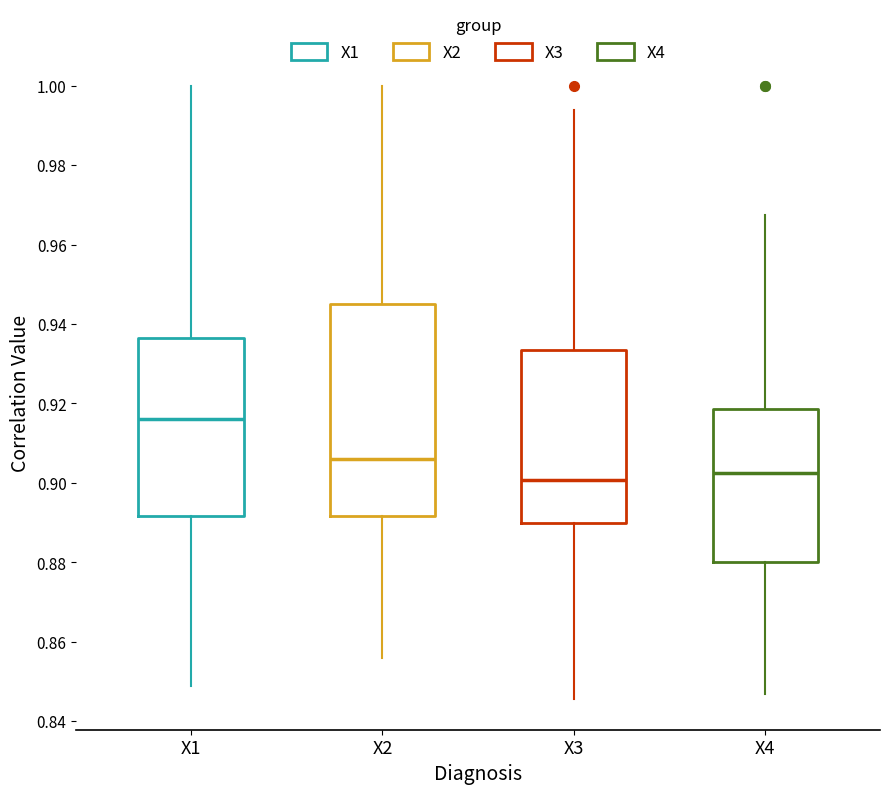

Reading left to right, transcribe this box plot: for each box, give where its median line is, the range the box spans, and where its two whiskers end, as read against the y-axis. The values are not printed on the chart, so give them approximately, as read against the axis.

X1: median 0.916, box 0.892 to 0.936, whiskers 0.848 to 1.000
X2: median 0.906, box 0.892 to 0.944, whiskers 0.856 to 1.000
X3: median 0.900, box 0.890 to 0.934, whiskers 0.846 to 0.994
X4: median 0.902, box 0.880 to 0.918, whiskers 0.846 to 0.968